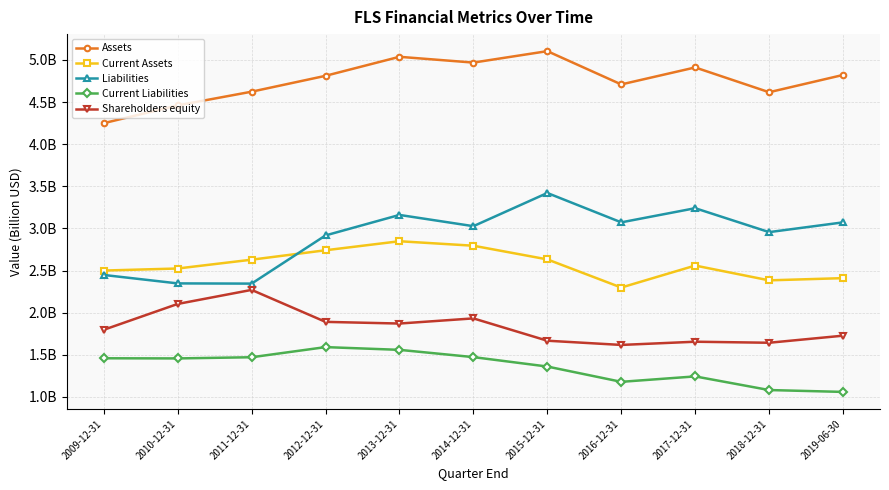

How many interior local peaks does the Current Liabilities series have?

2